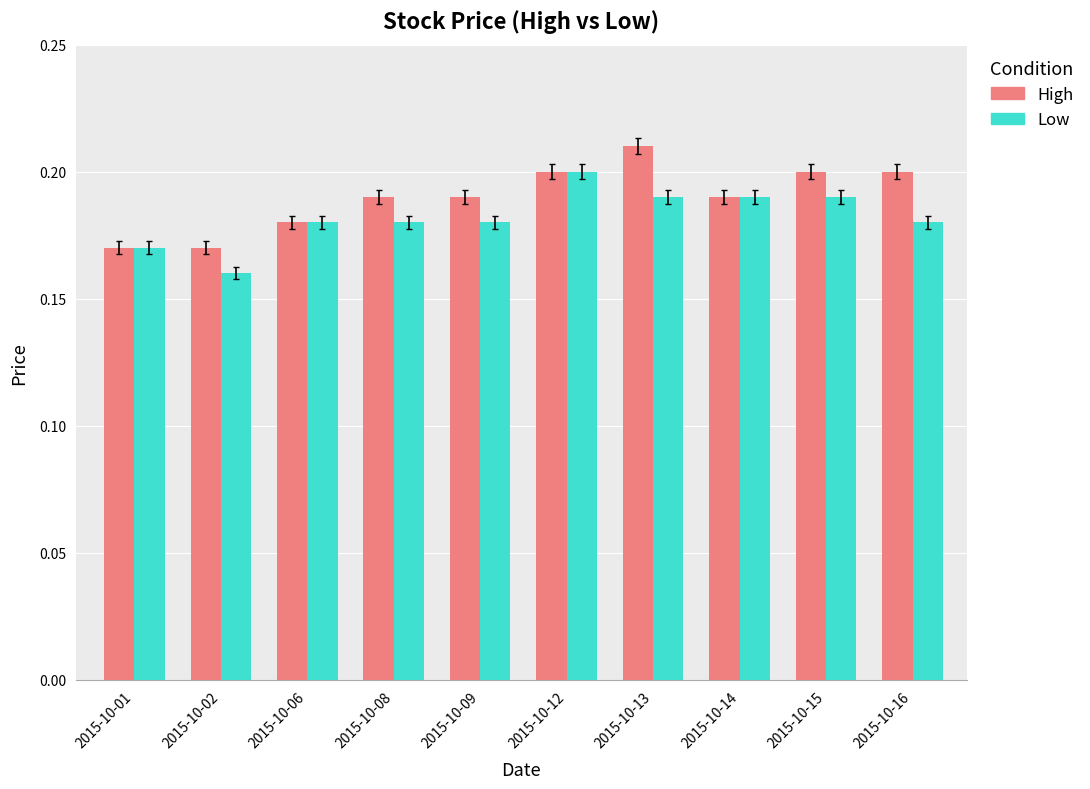

Is it true that Low equals 0.2 at 2015-10-15?

True